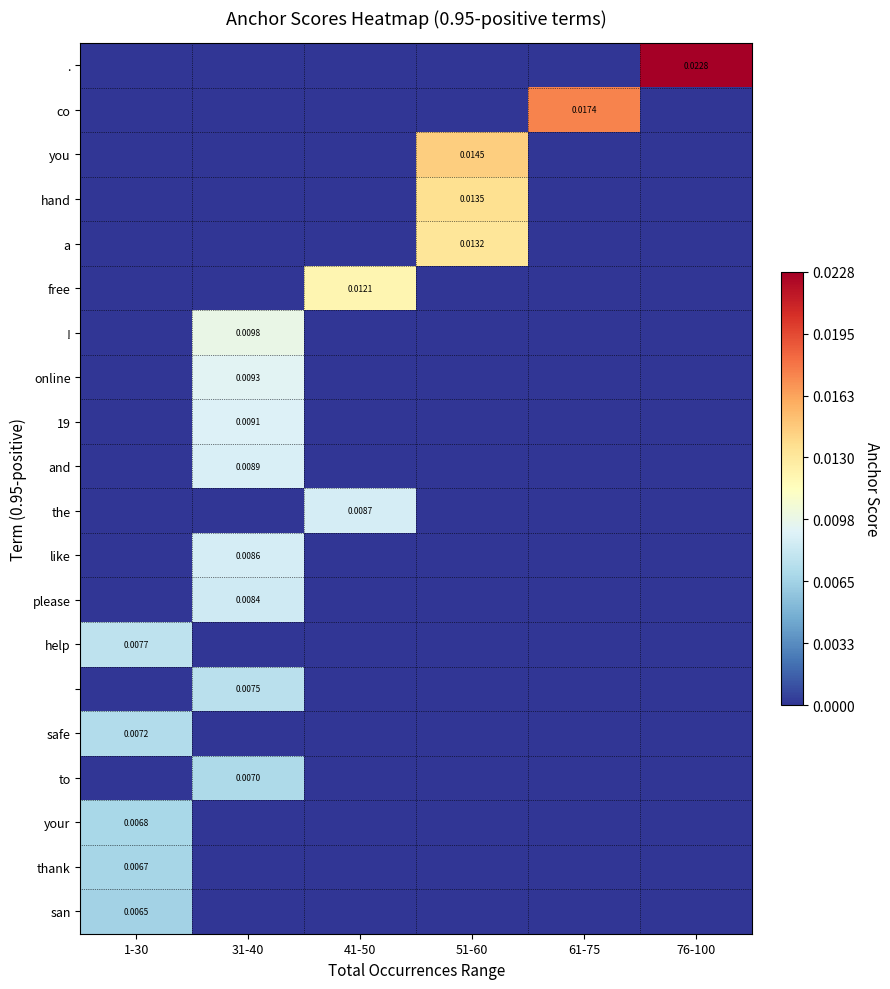

True or false: thank has a value of 0.0 at 1-30.

True